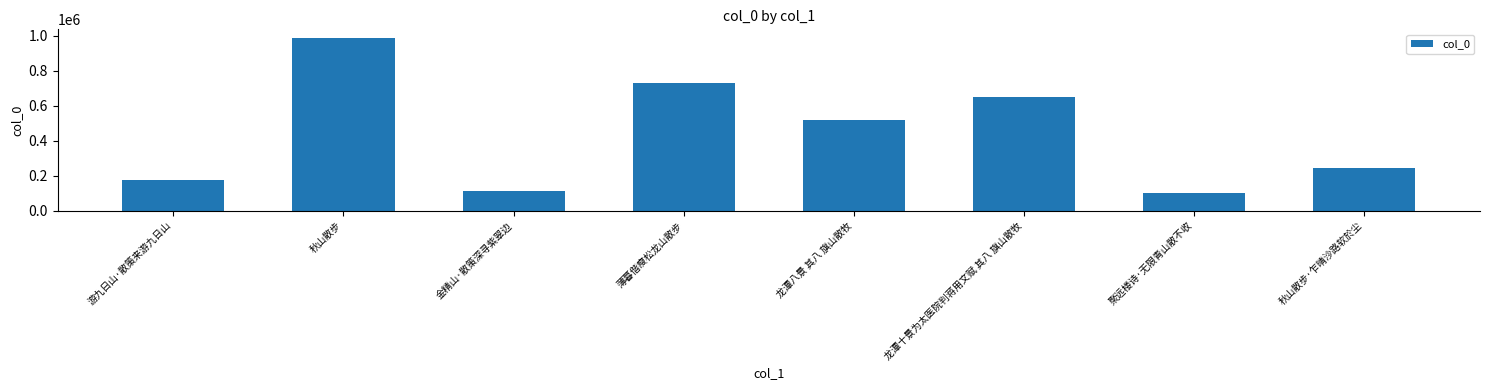

What is the value of the 6th bar from the left?

650590